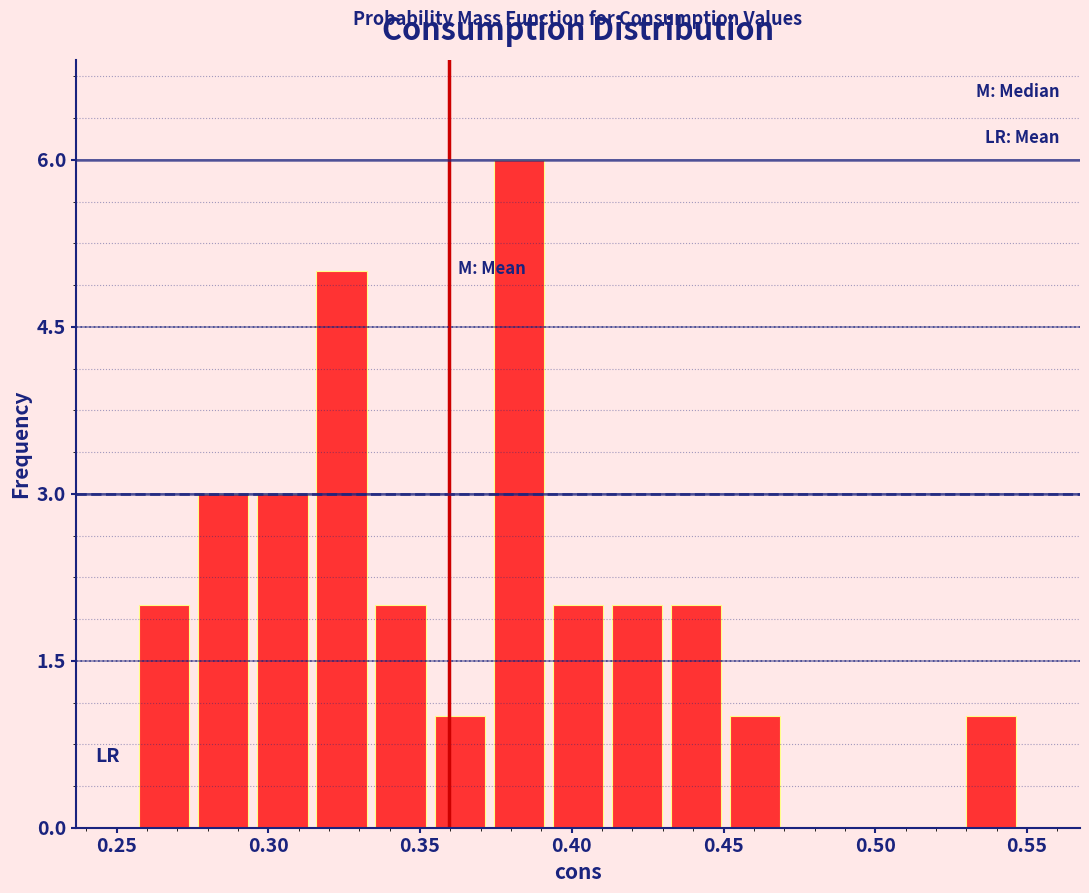

Around what value on the x-axis is the tallest bar? Give the approximate position of its centre, as read against the axis.

0.385